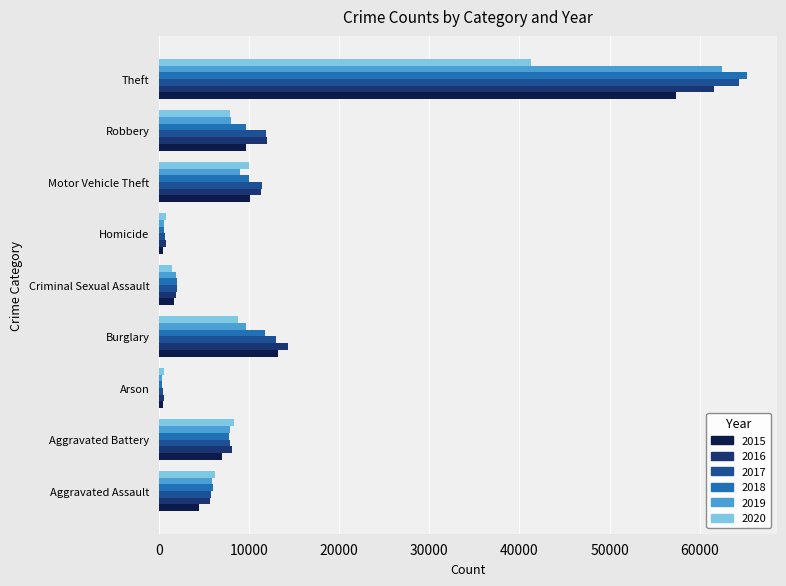

What is the difference between the 2015 values at Motor Vehicle Theft and Aggravated Assault?

5588